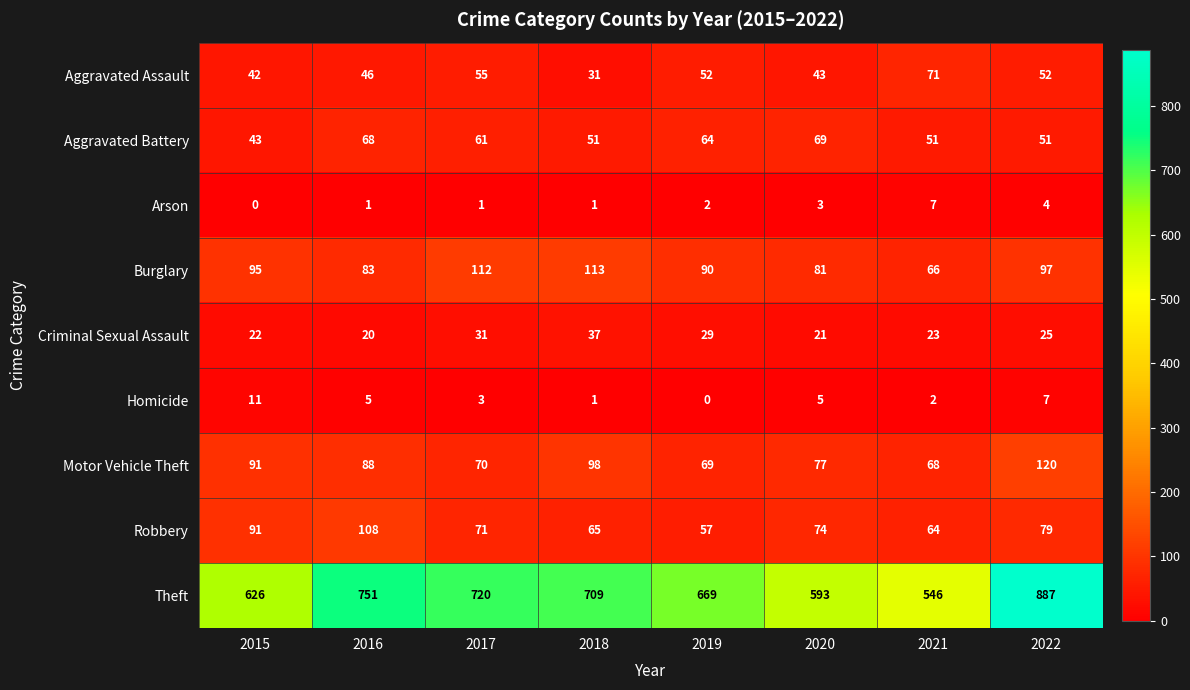

How many series are shown in this chart?

9